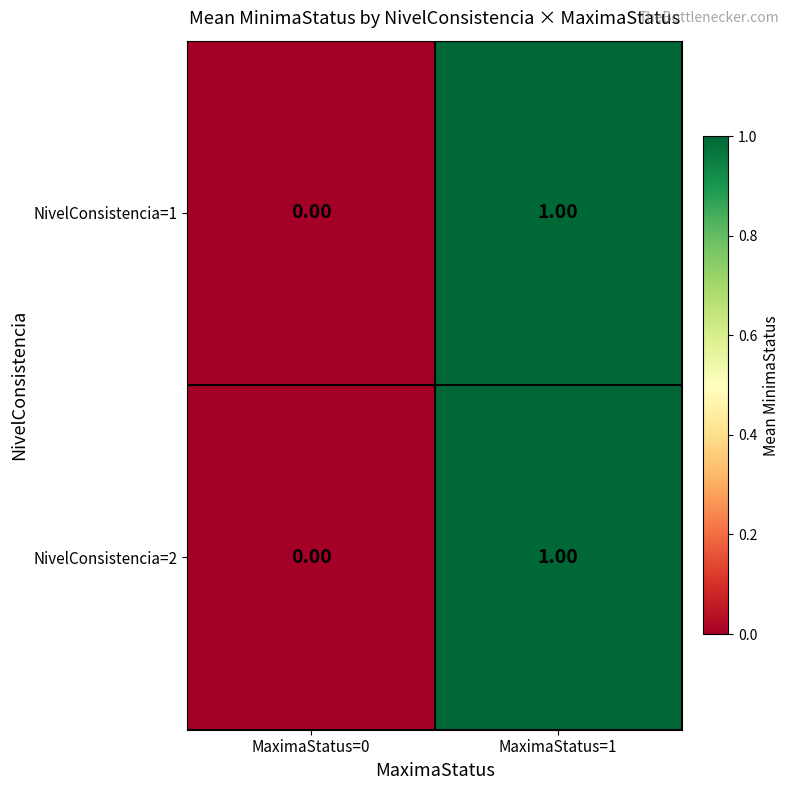

At which category does the chart reach its minimum across all series?

MaximaStatus=0